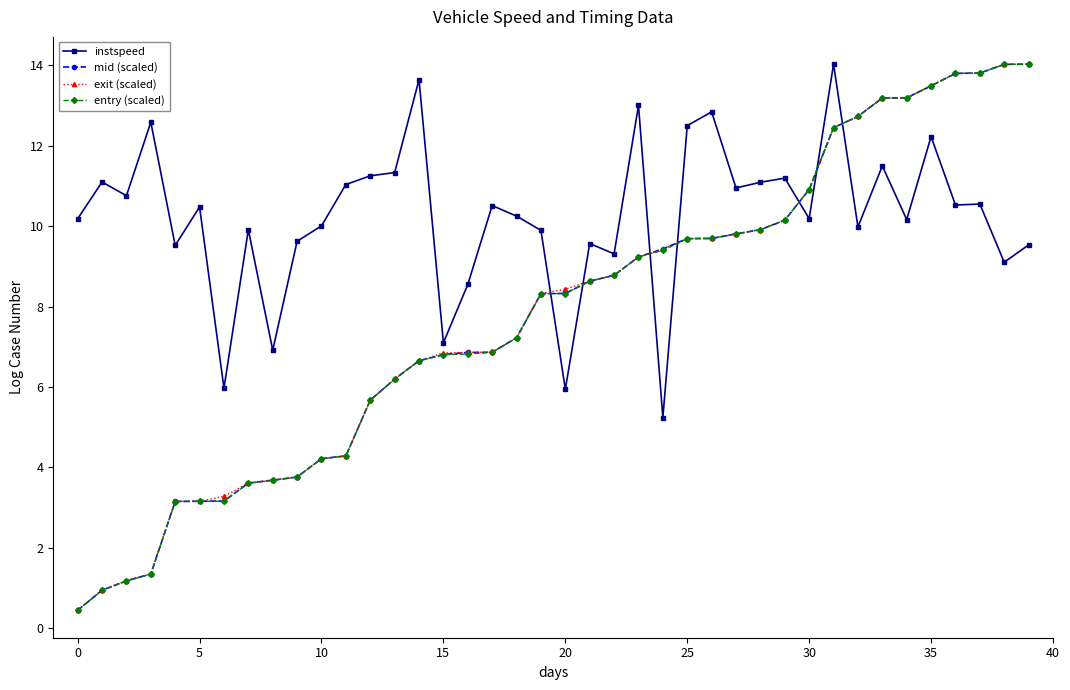

What is the minimum value for instspeed?

5.2